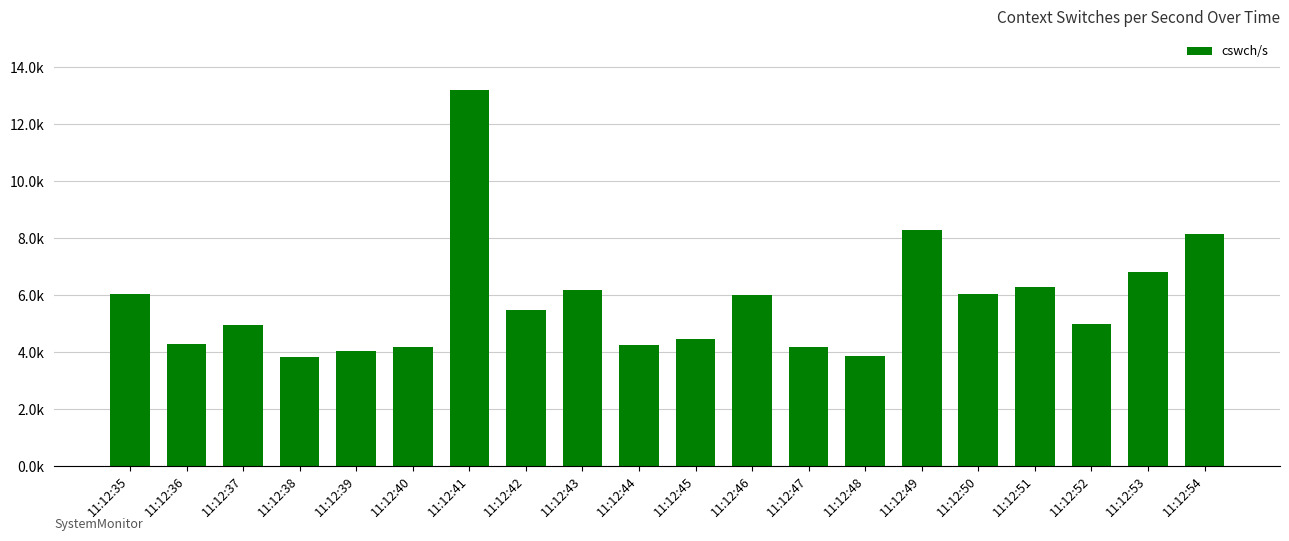

The chart shows a value of 3773 at 11:12:41. True or false?

False